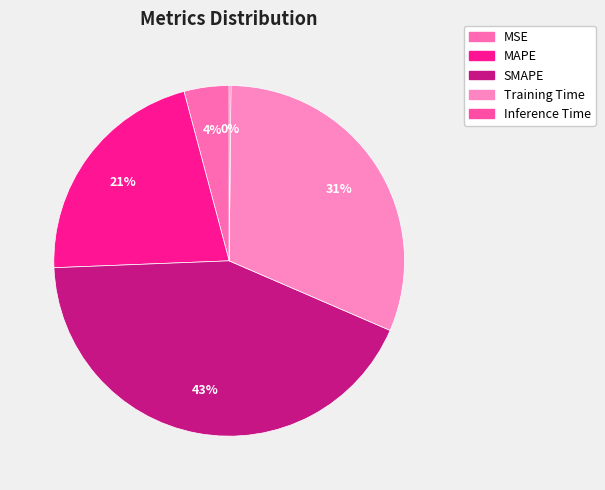

How many segments does this pie chart have?

5